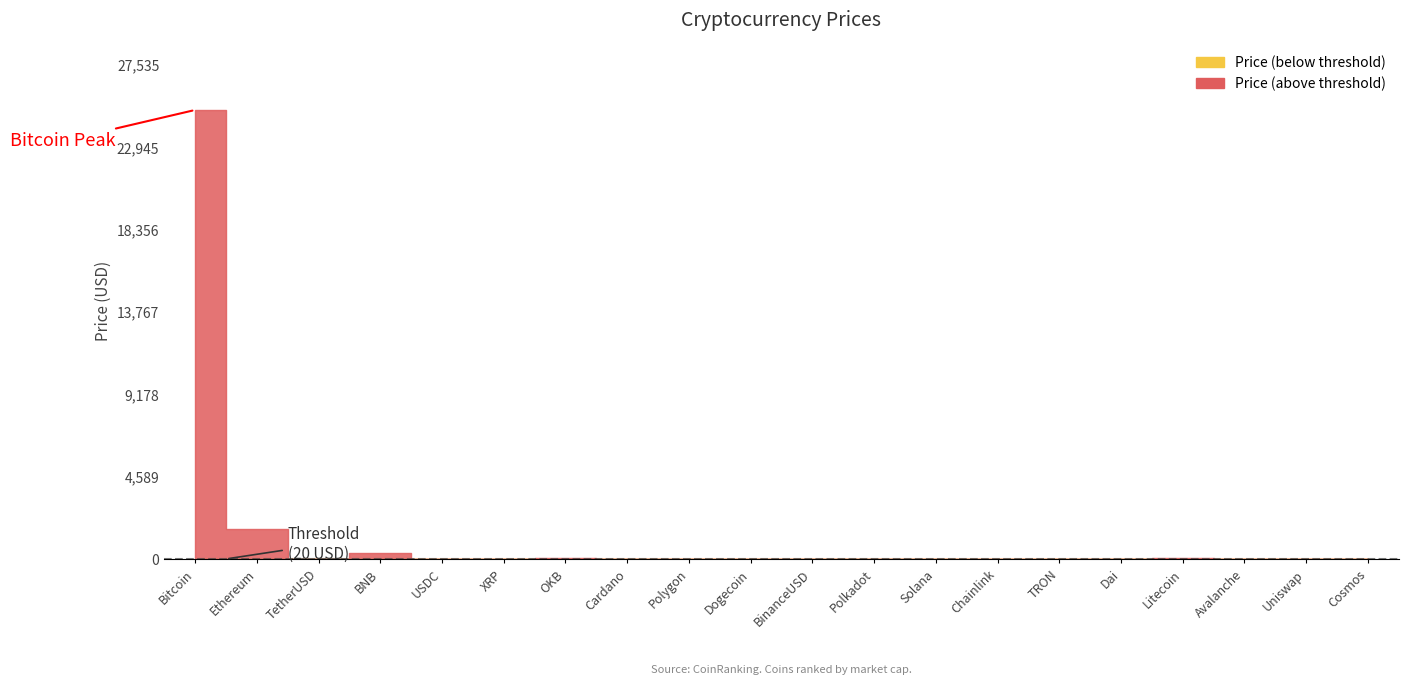

True or false: the data shows 0.4 at XRP.

True